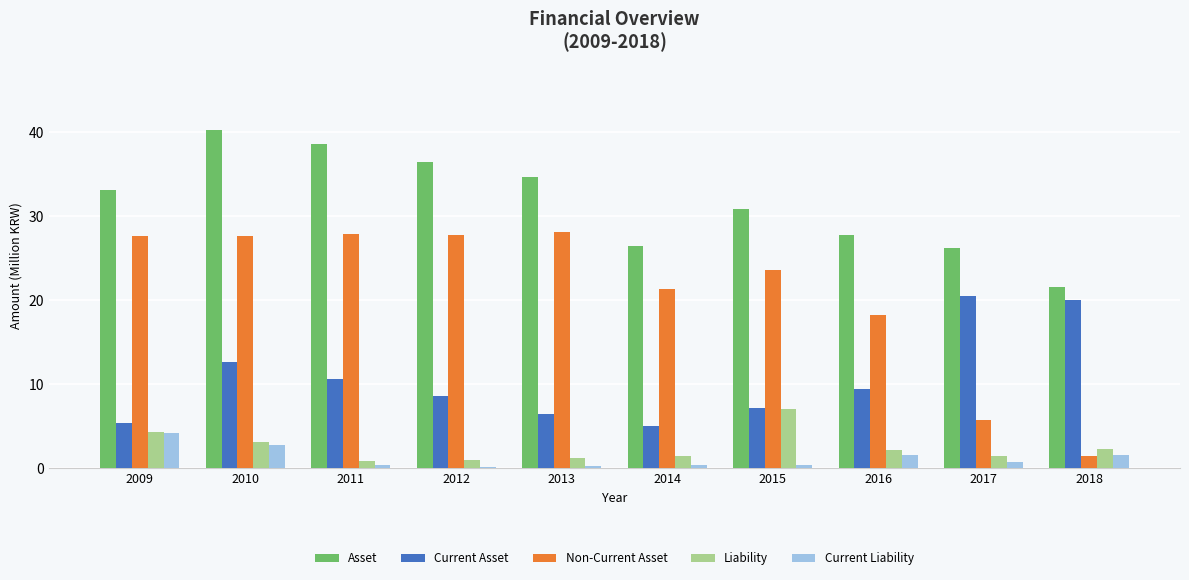

How many groups of bars are there?

10